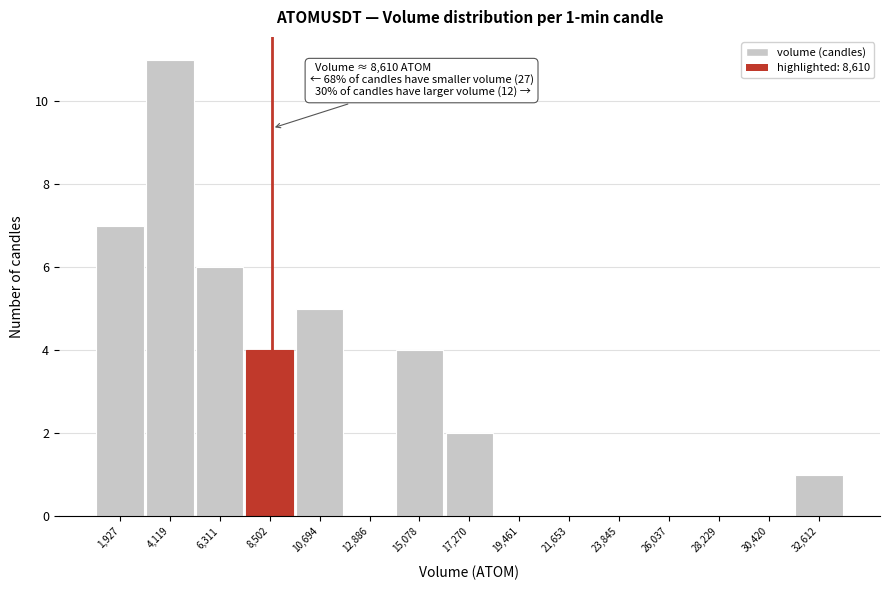

Which range on the x-axis has the tallest bar?

3000 to 5000